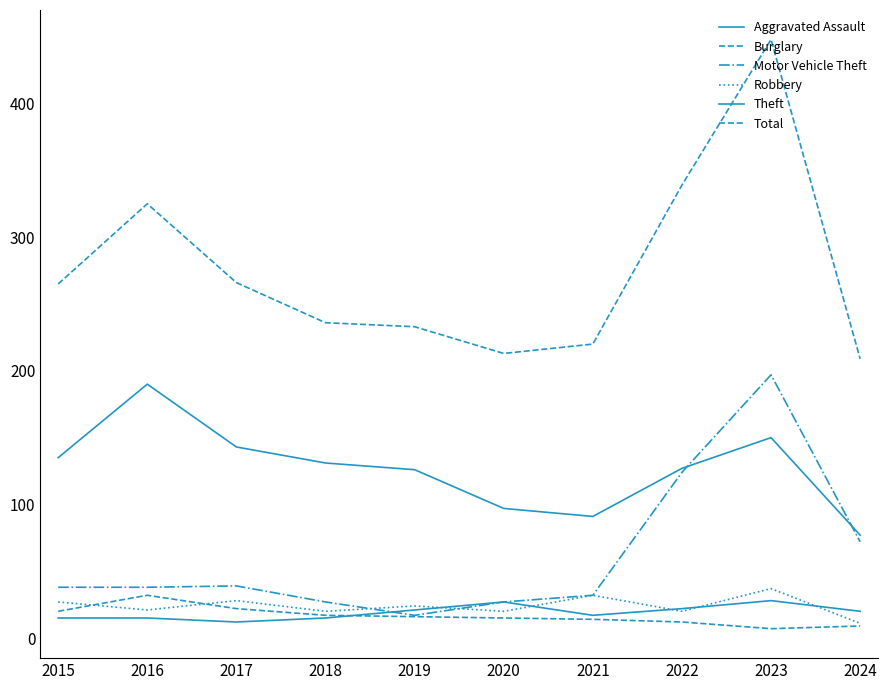

Does the chart display data point markers on the line(s)?

No